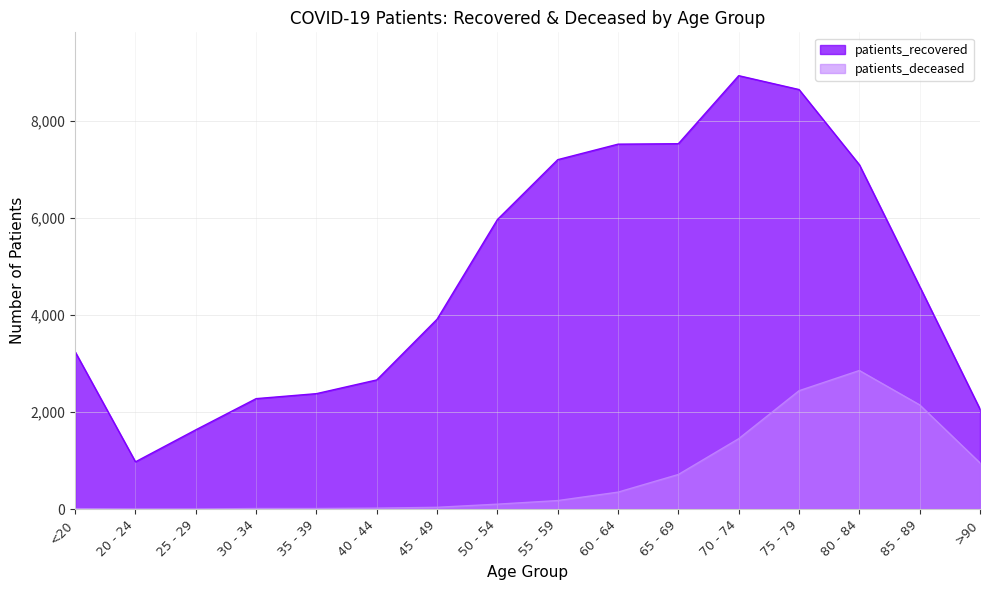

True or false: patients_deceased has more than 0 points higher than both neighbors.

True